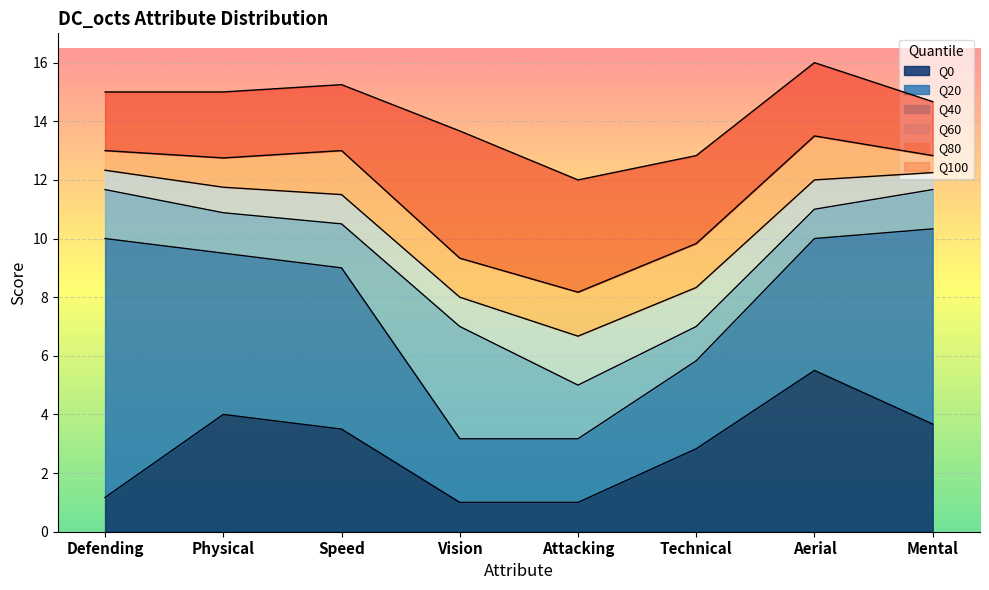

Between Physical and Mental, which series saw the biggest shift?

Q20